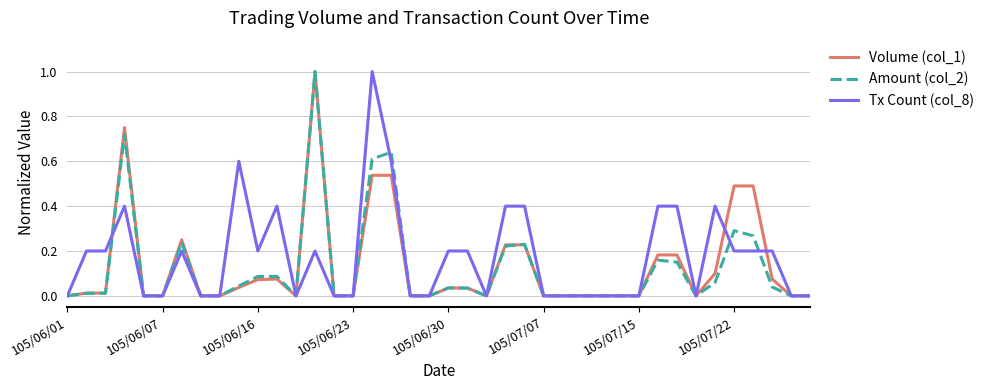

How many lines are shown in the chart?

3